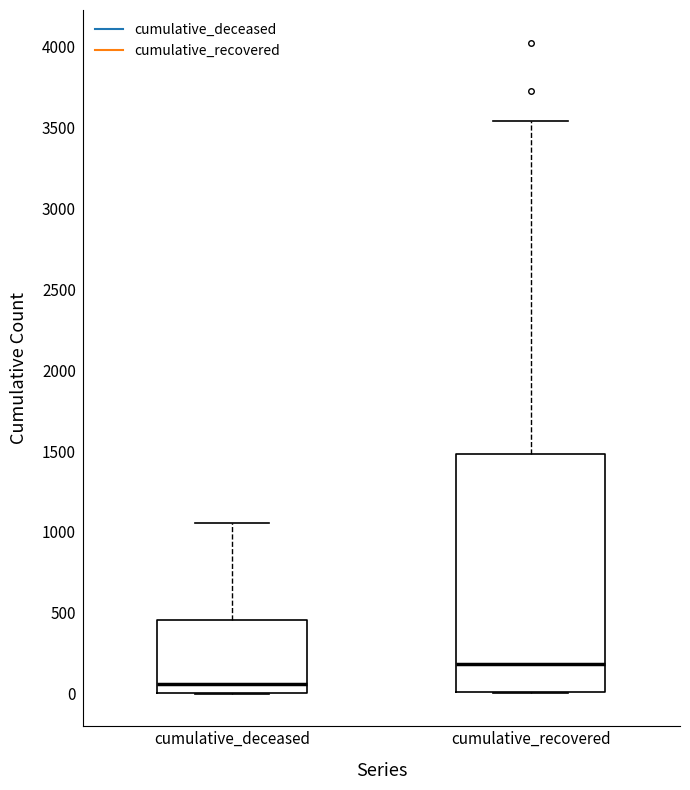

Which box has the highest median line?

cumulative_recovered